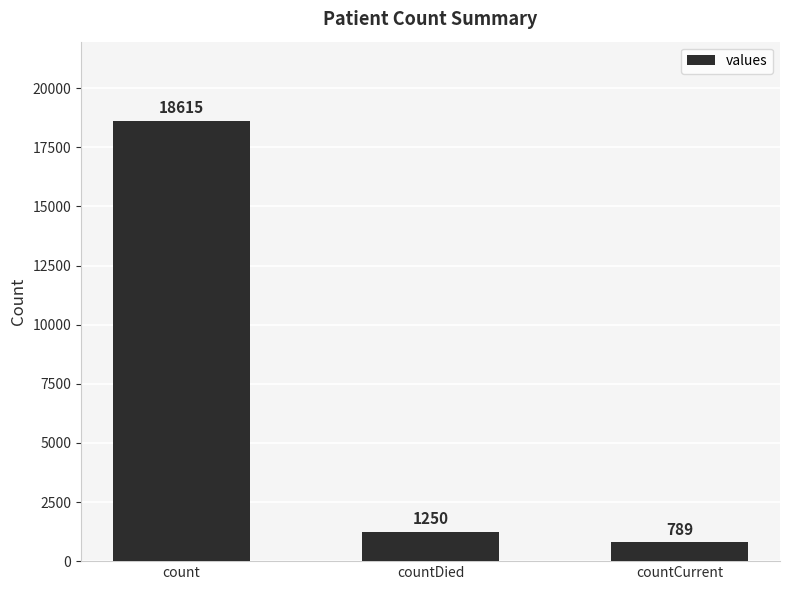

What is the difference between the maximum and minimum values?

17826